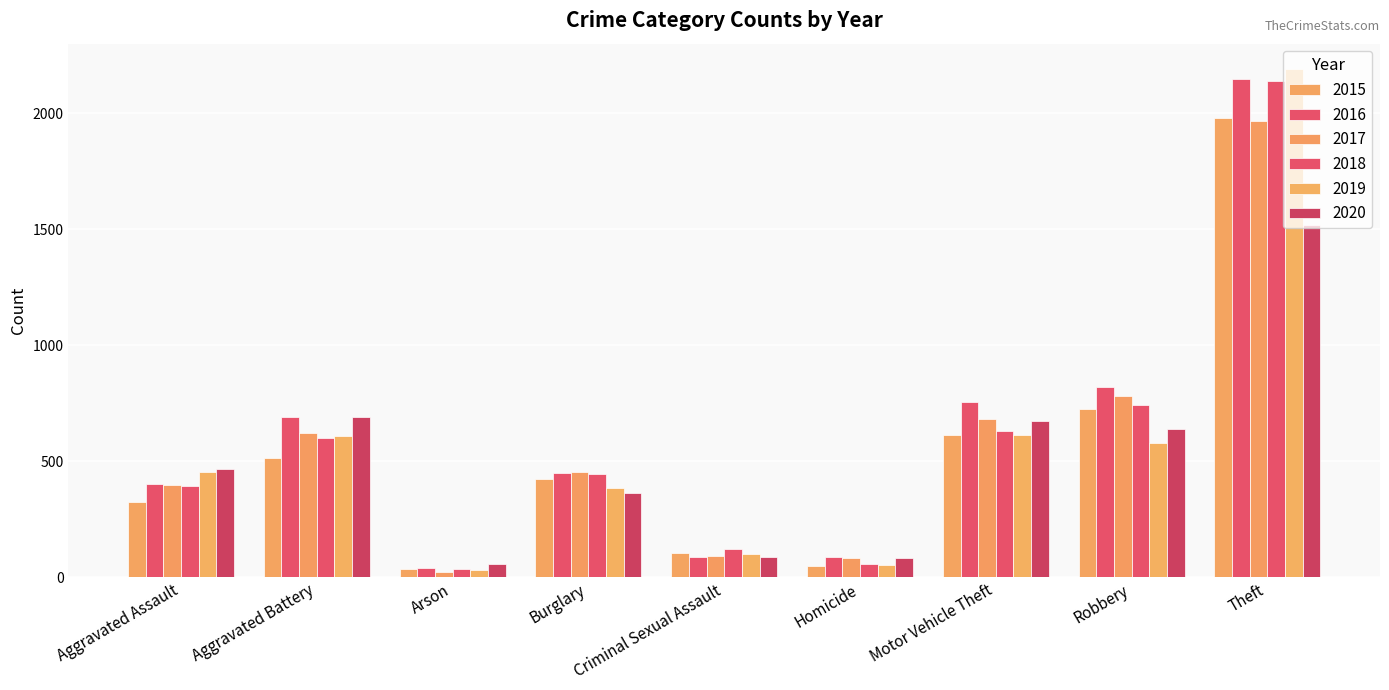

At which label does 2018 reach its peak?

Theft